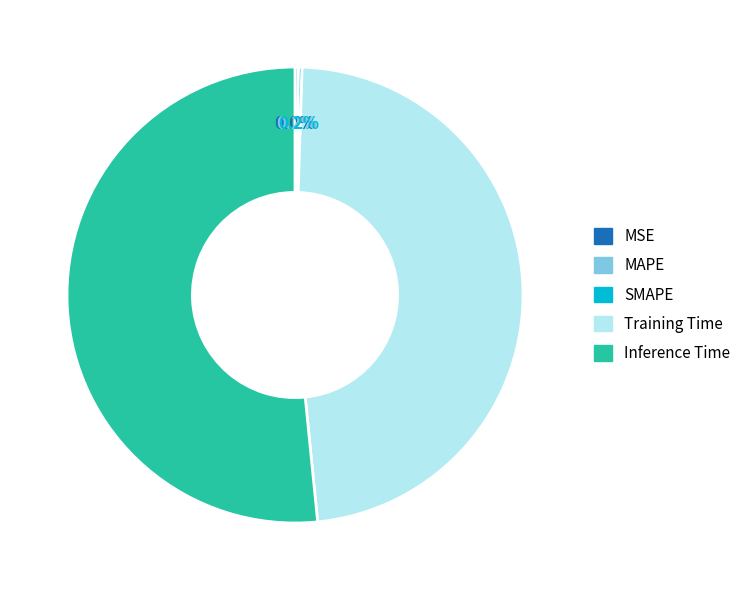

Rank the categories by value from highest to lowest.

Inference Time, Training Time, SMAPE, MAPE, MSE